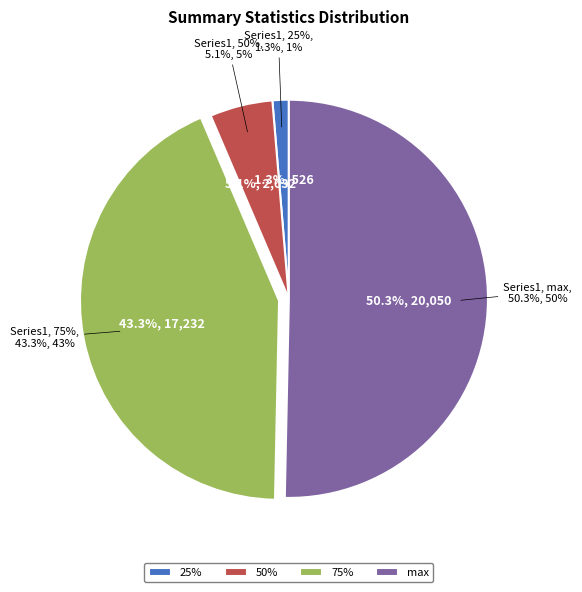

What is the change in value from 50% to max?

+18018.0